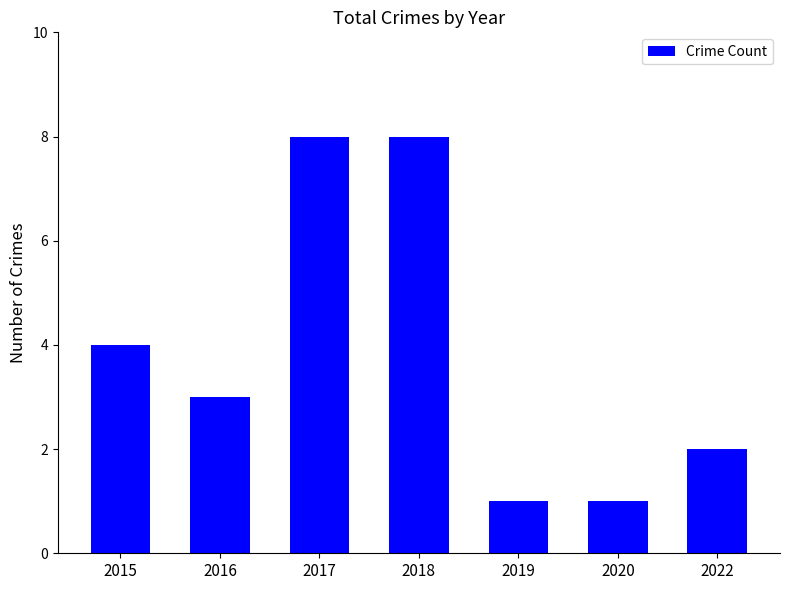

What is the average value?

4